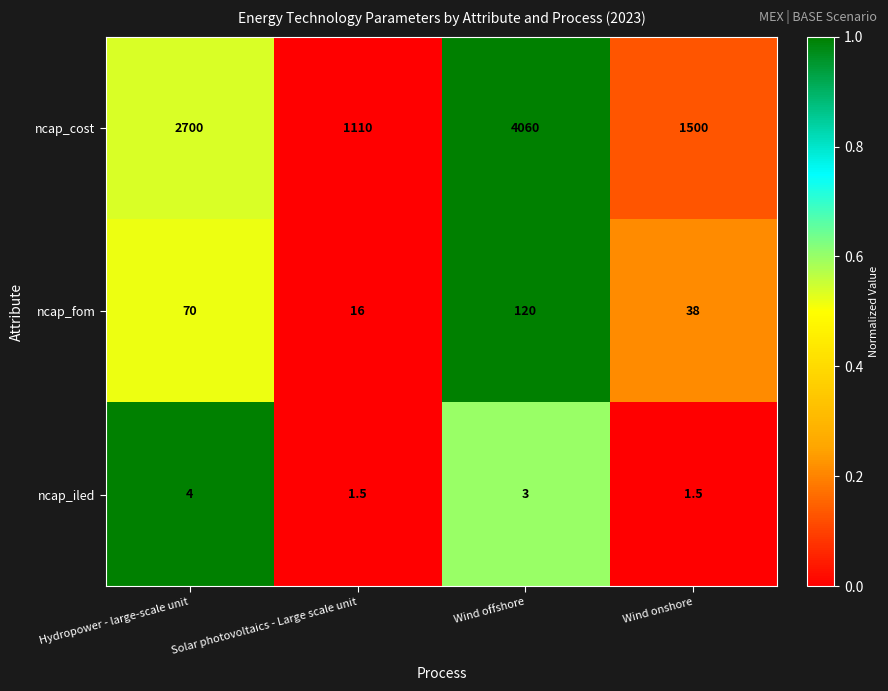

What is the average value of the ncap_cost series?

2342.5